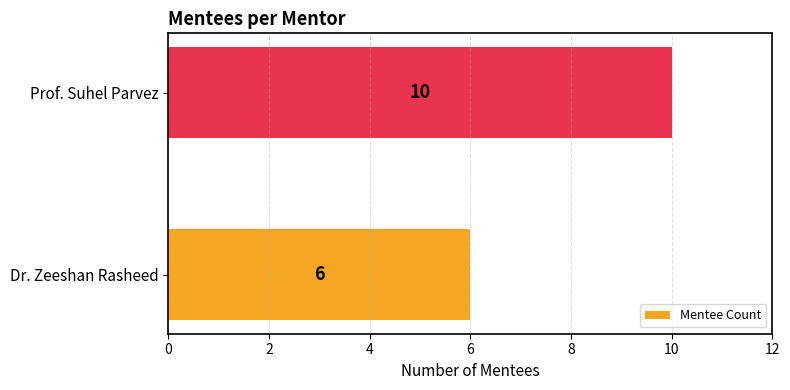

What is the average value?

8